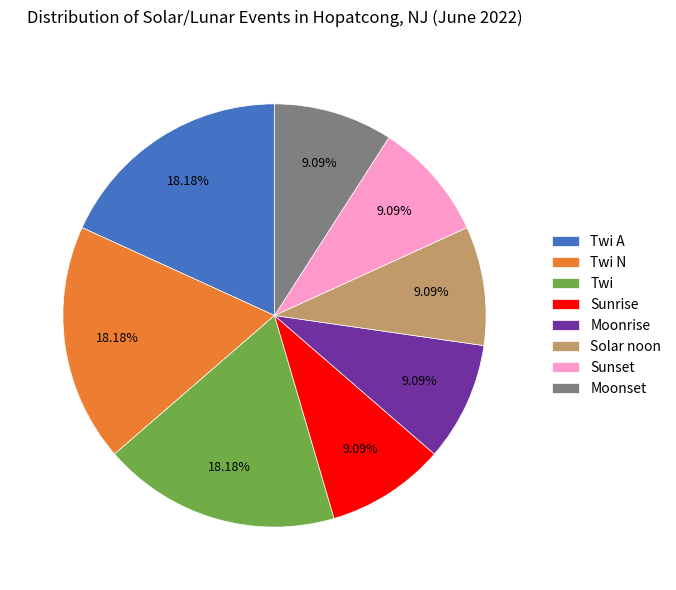

Approximately how many times larger is the value at Twi A compared to Twi N?

1.0